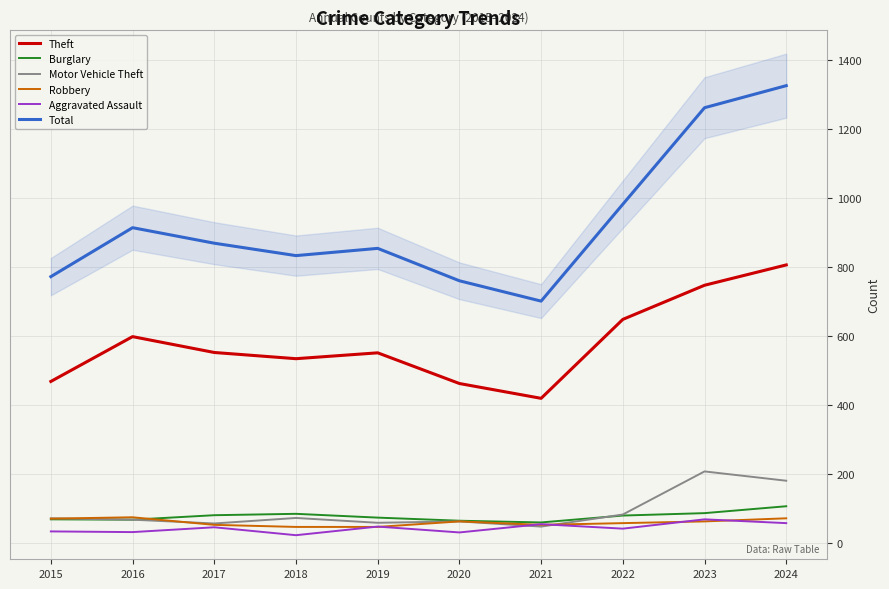

What is the value of the Aggravated Assault point at the 3rd from the left?

46